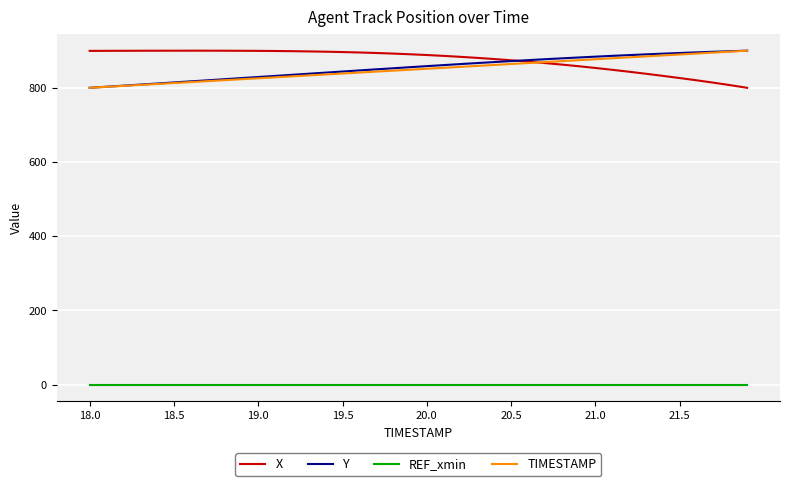

True or false: REF_xmin and TIMESTAMP intersect in this chart.

False